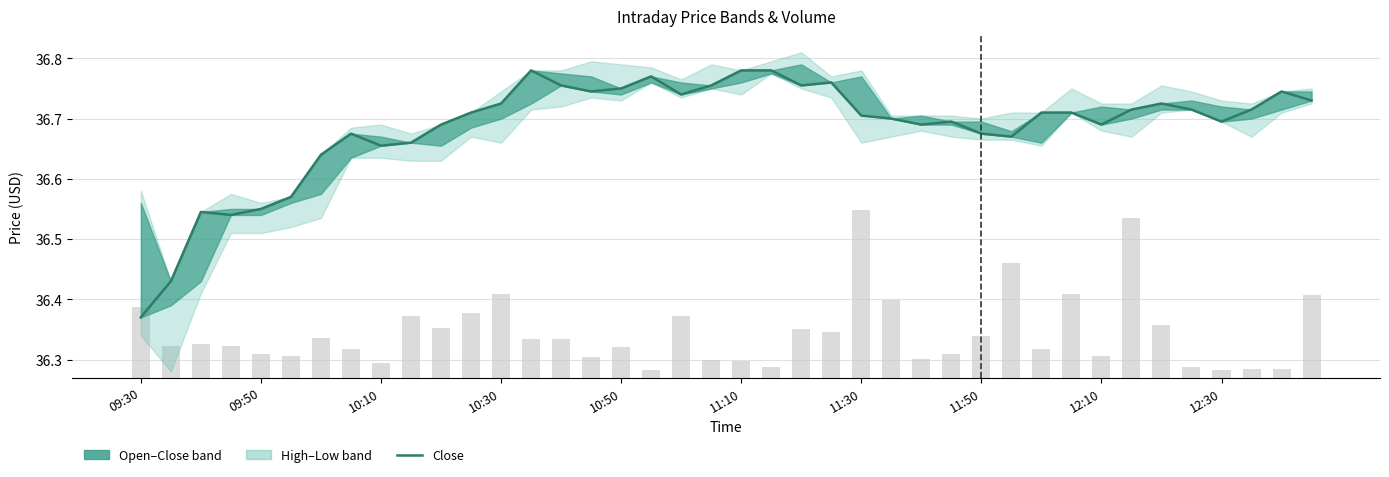

At which label is the value closest to 36?

09:30